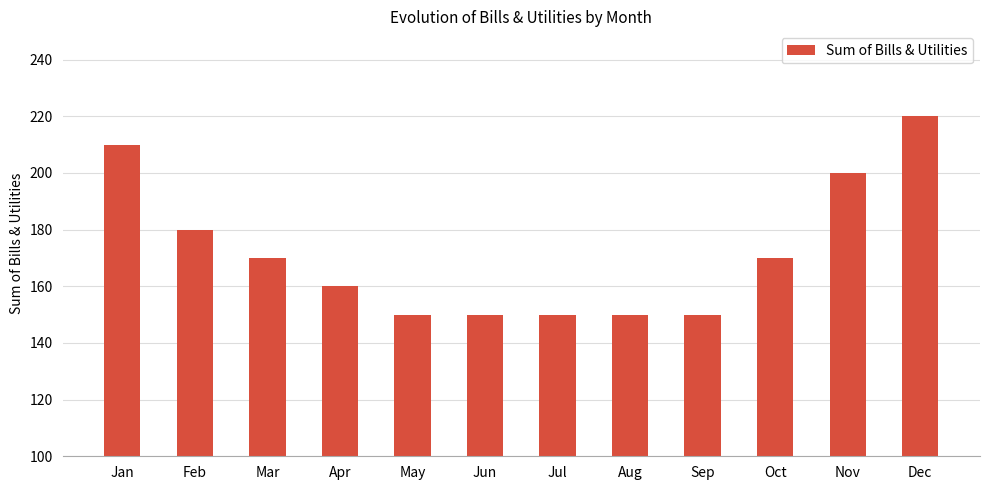

What is the sum of the values at Dec and Sep?

370